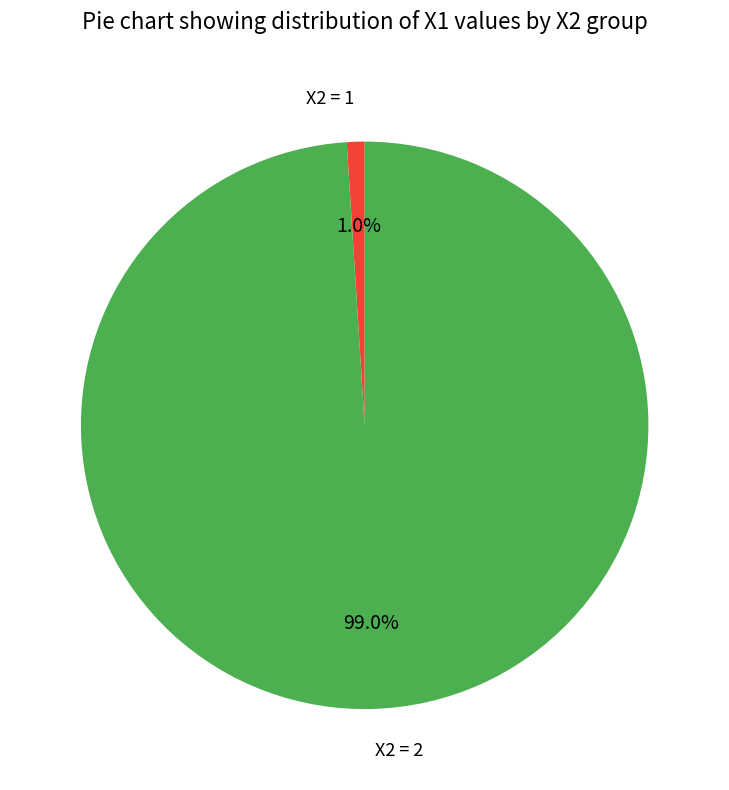

Which category accounts for the majority?

X2 = 2